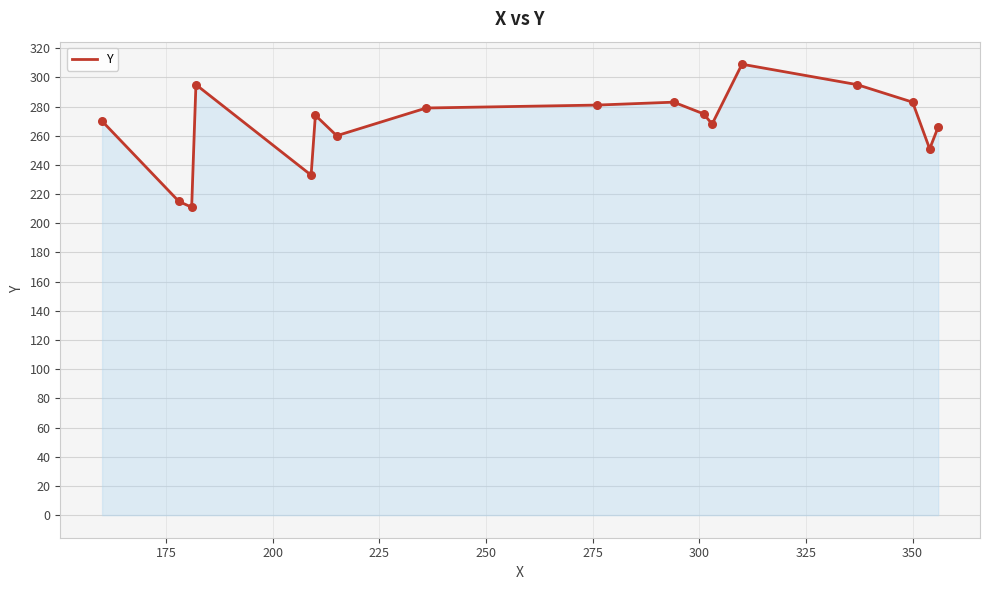

What is the difference between the maximum and minimum values?

98